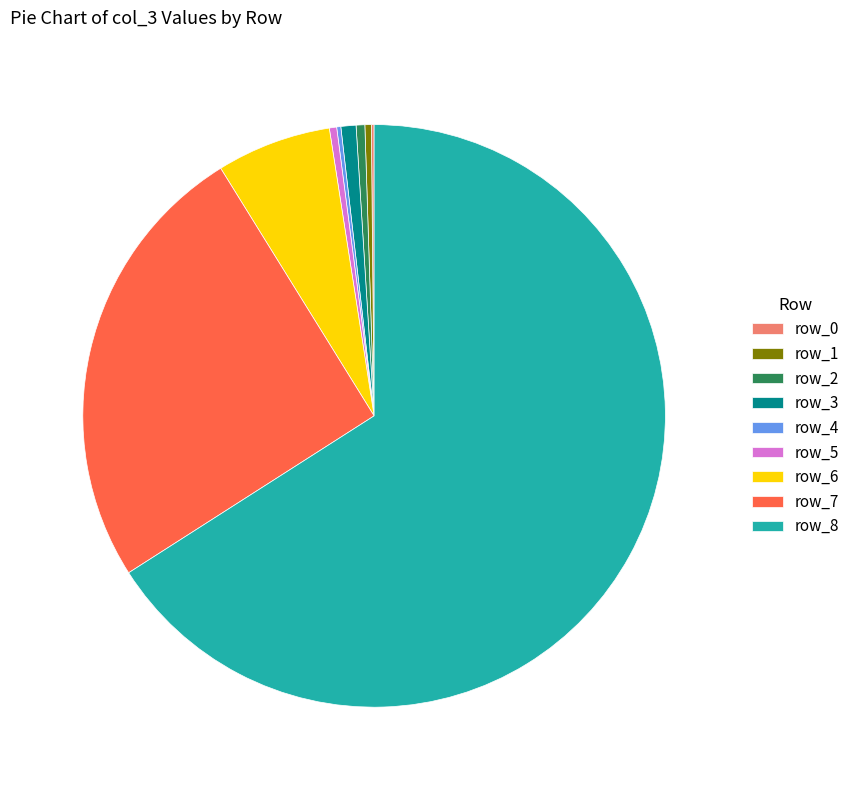

The row_7 slice represents 25% of the pie. True or false?

True